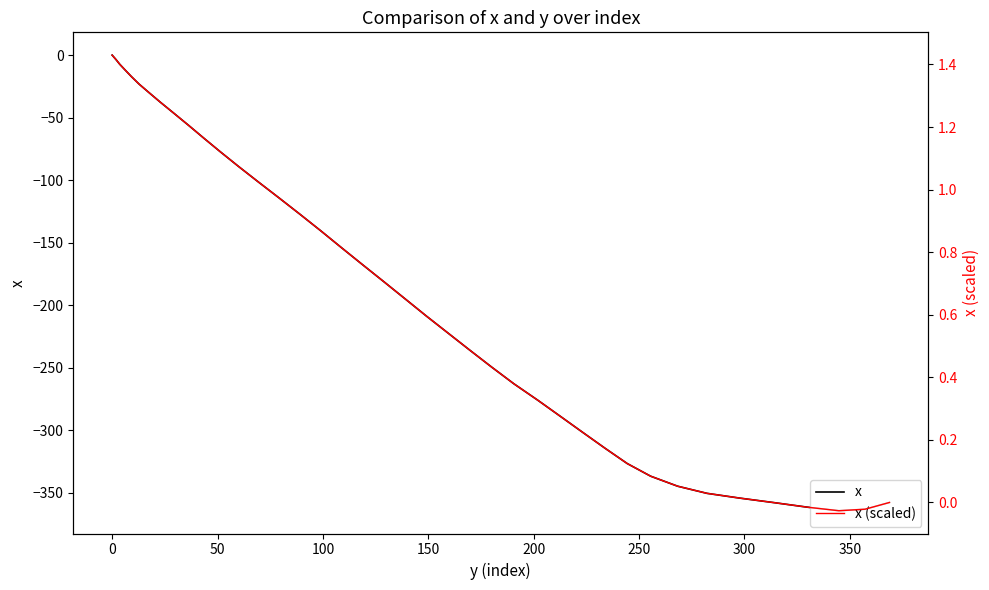

What are all the series names shown in the legend?

x, x (scaled)